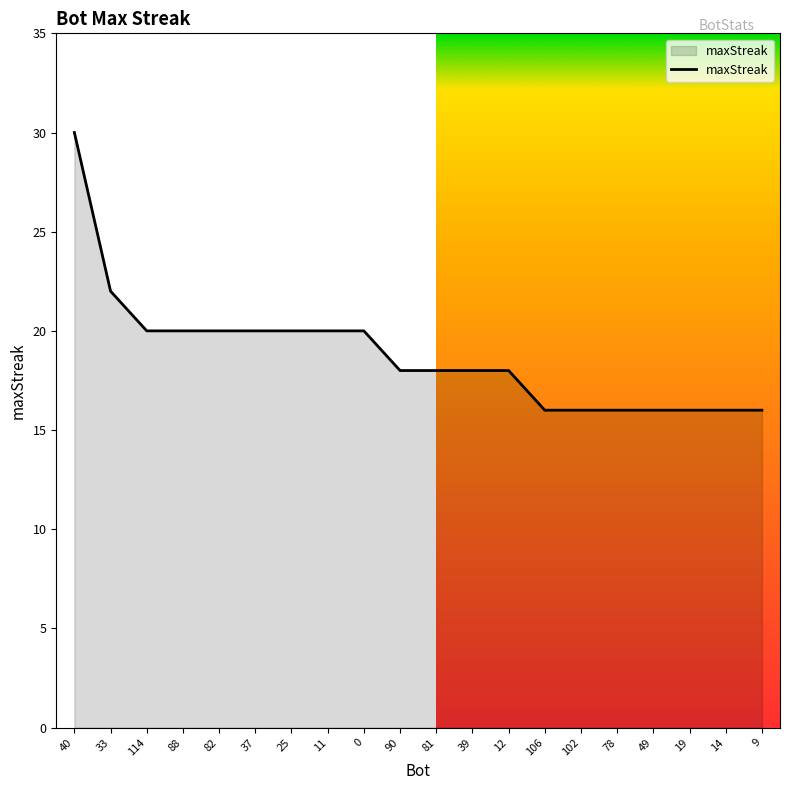

What position from the right is 14?

2